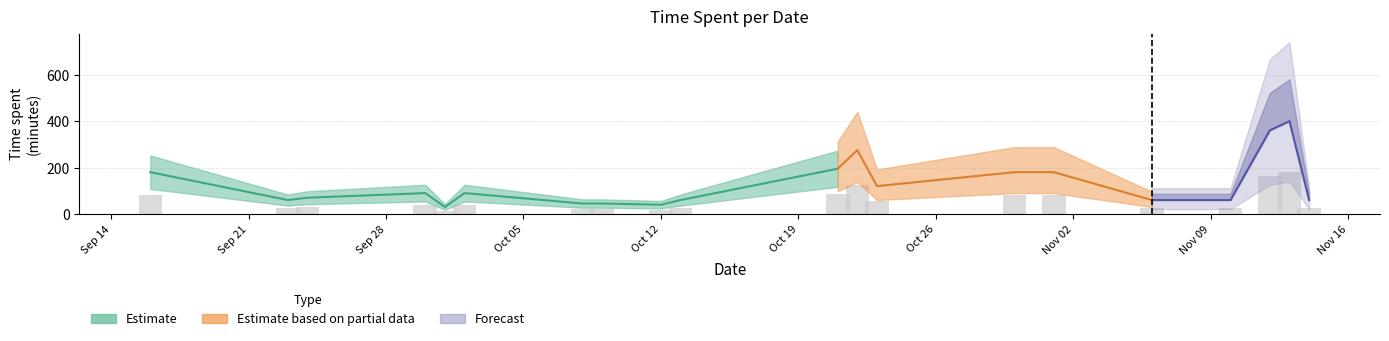

What is the label of the 20th bar from the right?

2020-10-02